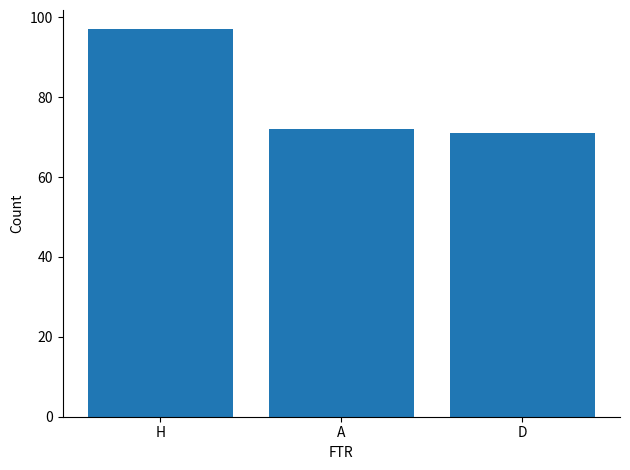

What is the difference between the maximum and minimum values?

26